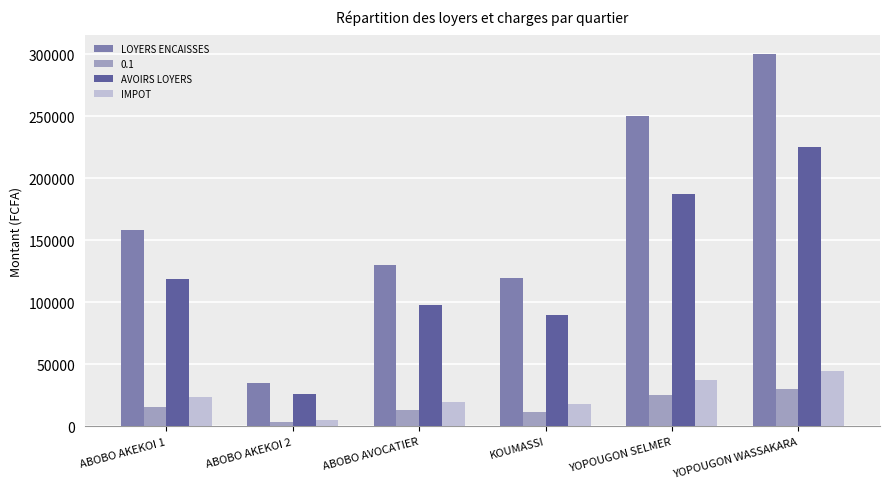

What is the maximum value shown in the chart?

300000